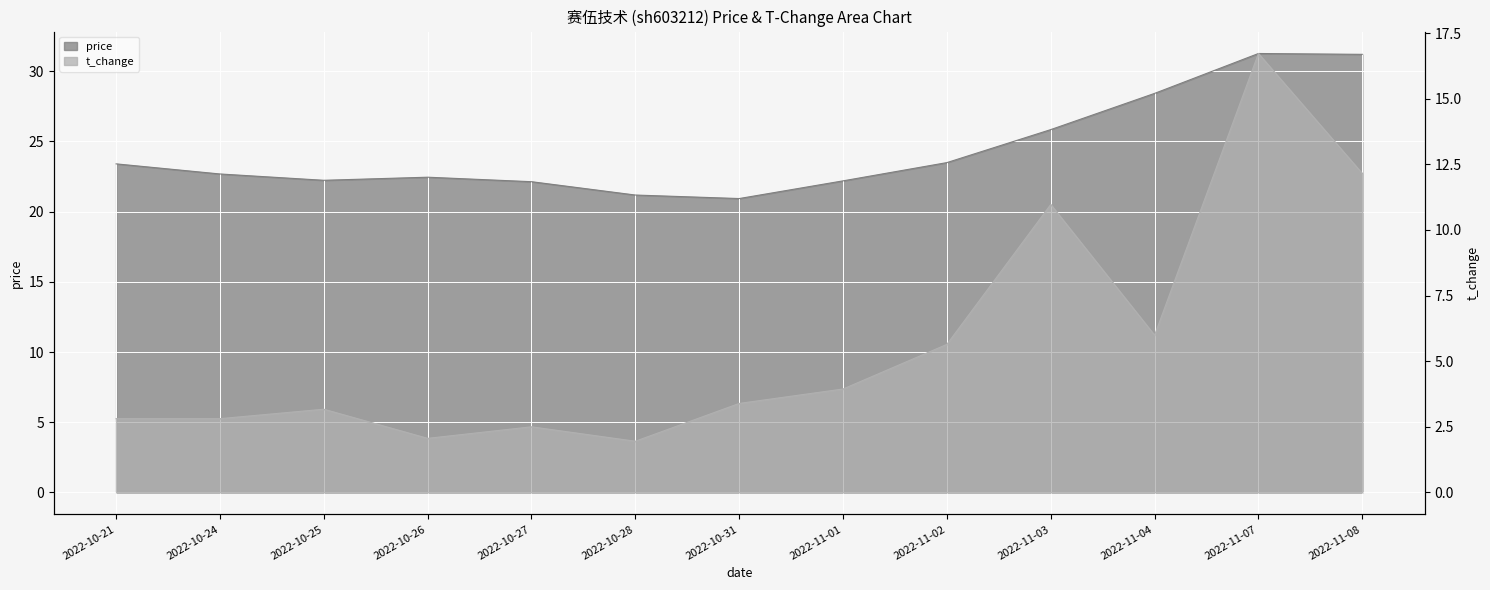

Which has a higher value, 2022-10-26 or 2022-11-07?

2022-11-07